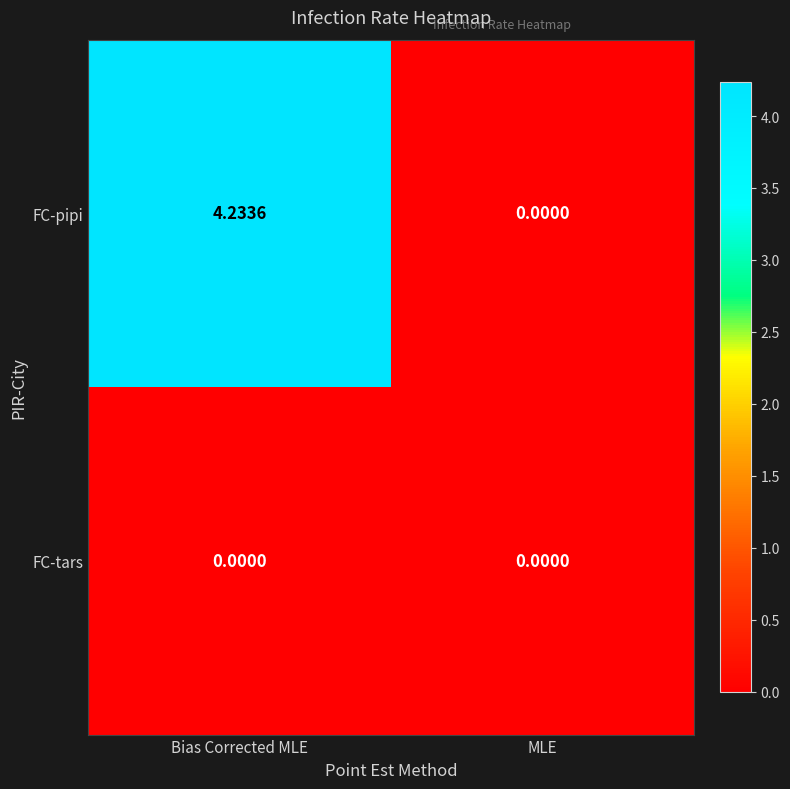

Rank the categories by FC-pipi value from lowest to highest.

MLE, Bias Corrected MLE